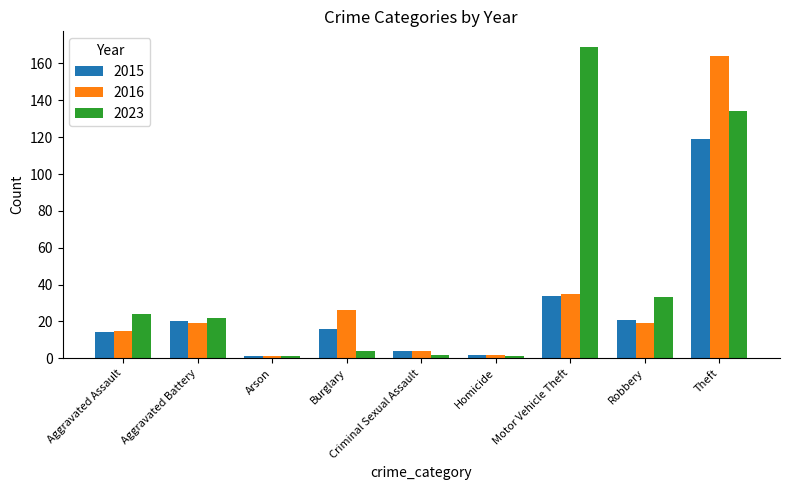

Reading right to left, transcribe all the data shown in this chart.

2015: Theft=119	Robbery=21	Motor Vehicle Theft=34	Homicide=2	Criminal Sexual Assault=4	Burglary=16	Arson=1	Aggravated Battery=20	Aggravated Assault=14
2016: Theft=164	Robbery=19	Motor Vehicle Theft=35	Homicide=2	Criminal Sexual Assault=4	Burglary=26	Arson=1	Aggravated Battery=19	Aggravated Assault=15
2023: Theft=134	Robbery=33	Motor Vehicle Theft=169	Homicide=1	Criminal Sexual Assault=2	Burglary=4	Arson=1	Aggravated Battery=22	Aggravated Assault=24